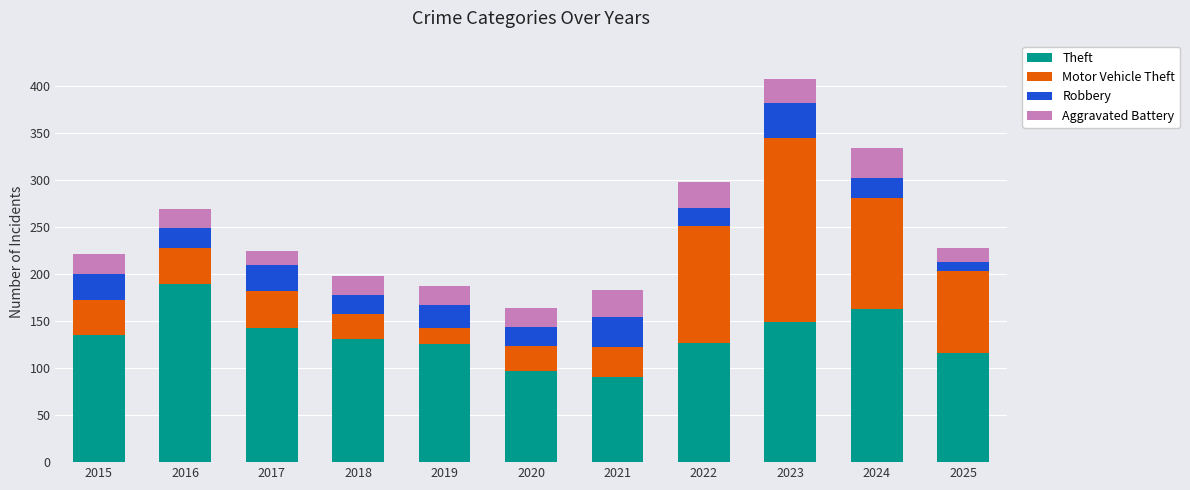

What is the difference between the second highest and minimum values in the Theft series?

72